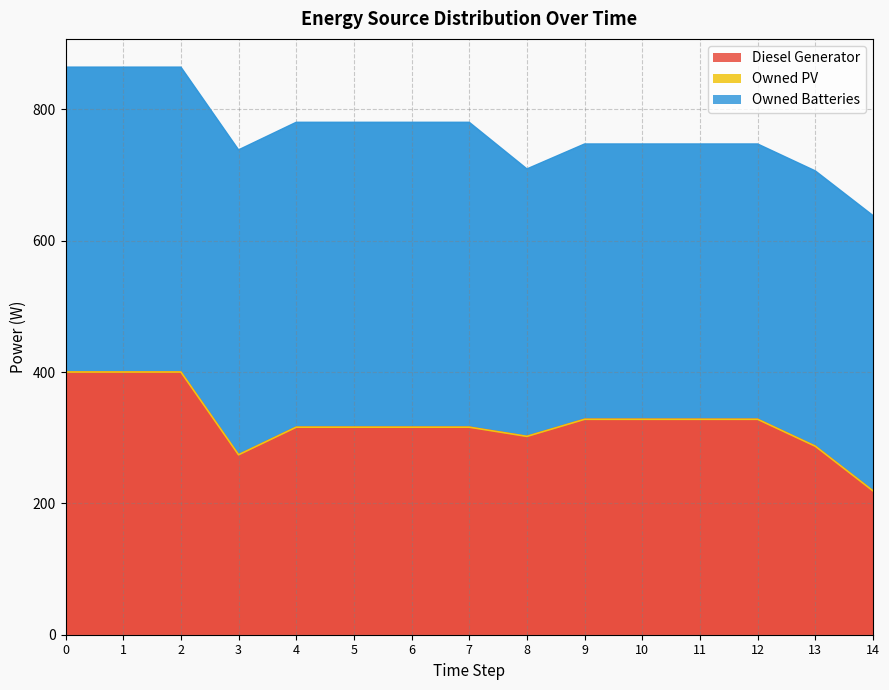

Reading right to left, transcribe all the data shown in this chart.

Diesel Generator: 219.0	287.0	328.0	328.0	328.0	328.0	302.0	316.0	316.0	316.0	316.0	274.0	400.0	400.0	400.0
Owned PV: 0.0	0.0	0.0	0.0	0.0	0.0	0.0	0.0	0.0	0.0	0.0	0.0	0.0	0.0	0.0
Owned Batteries: 419.0	419.0	419.0	419.0	419.0	419.0	407.0	464.0	464.0	464.0	464.0	464.0	464.0	464.0	464.0